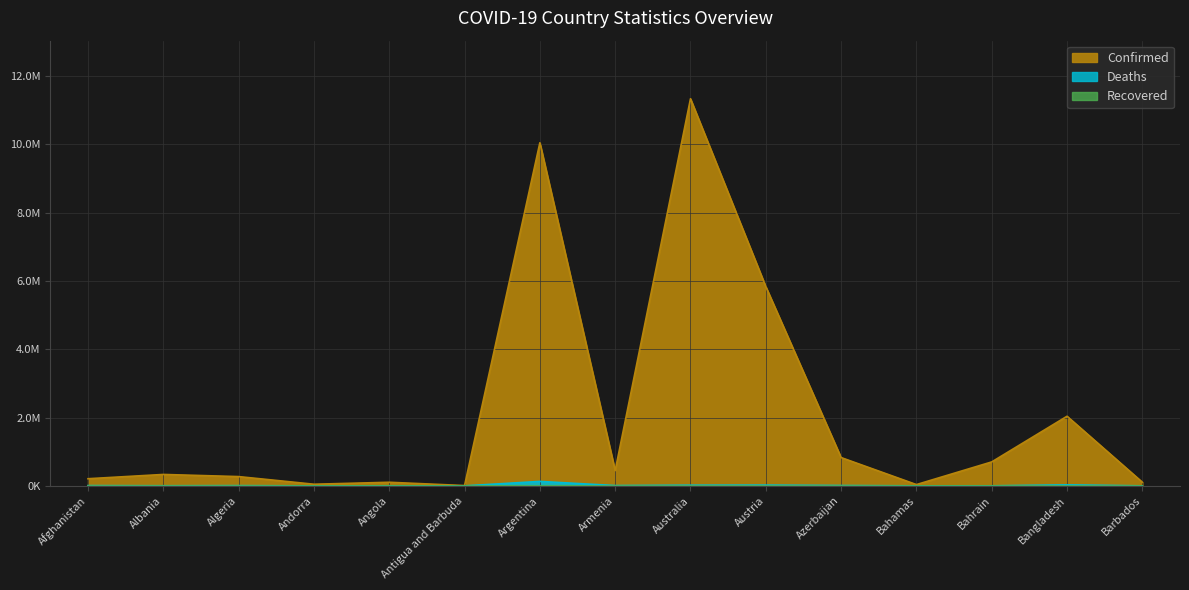

Is it true that Confirmed equals 152898 at Armenia?

False